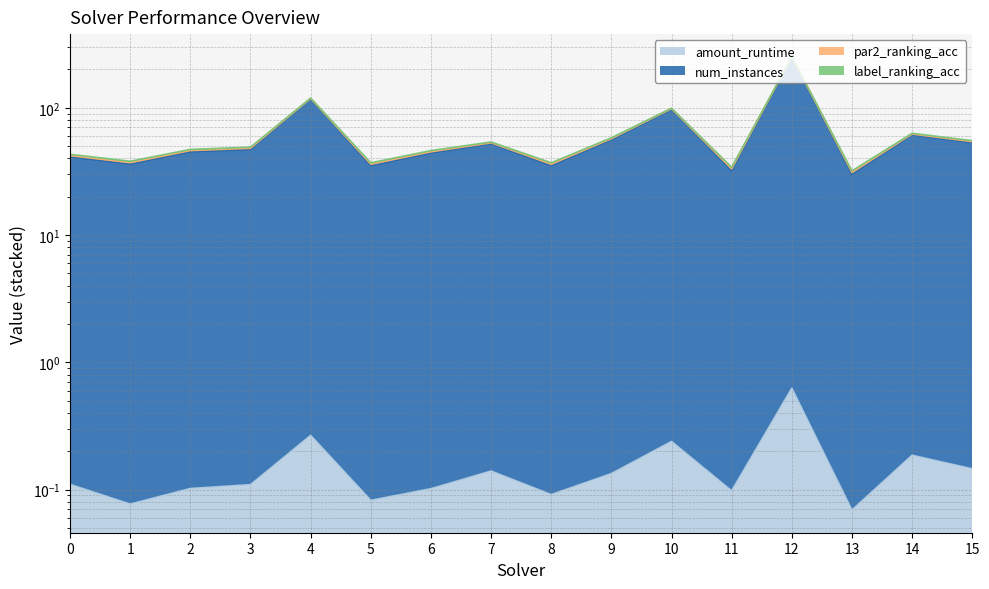

What is the minimum value shown in the chart?

0.1